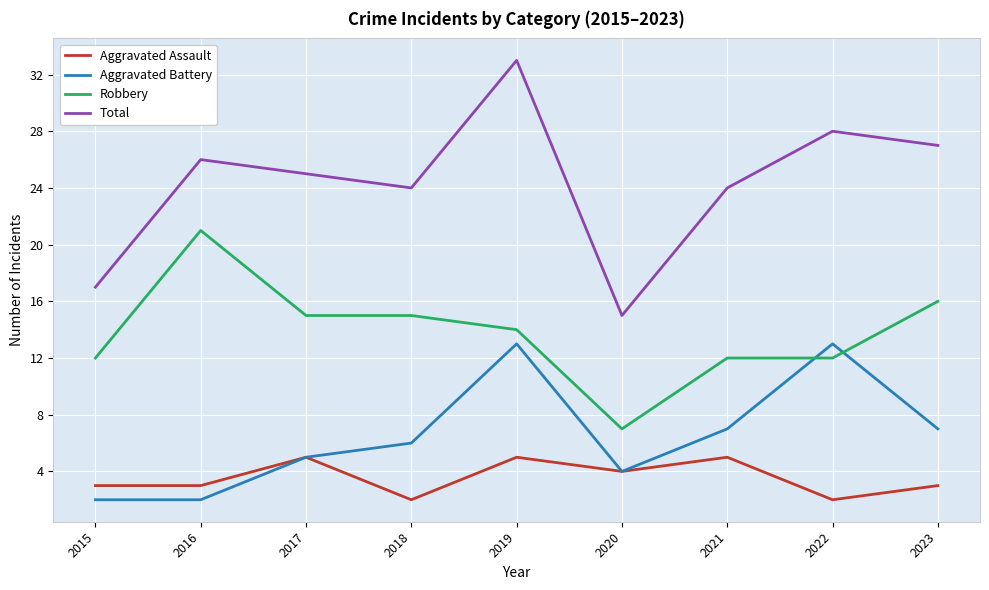

True or false: Total has a value of 38 at 2021.

False